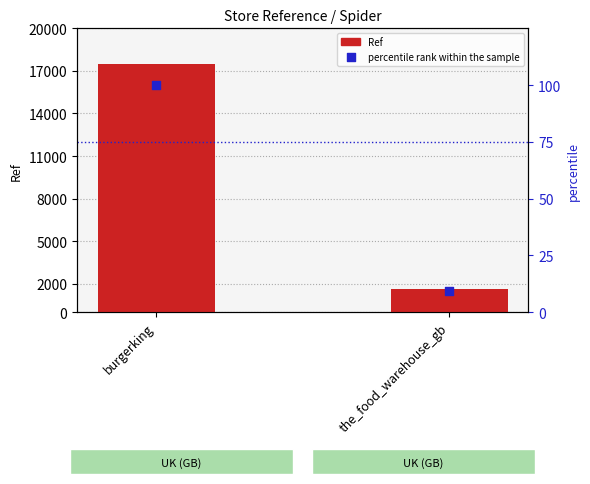

Which series has the largest total across all categories?

Ref